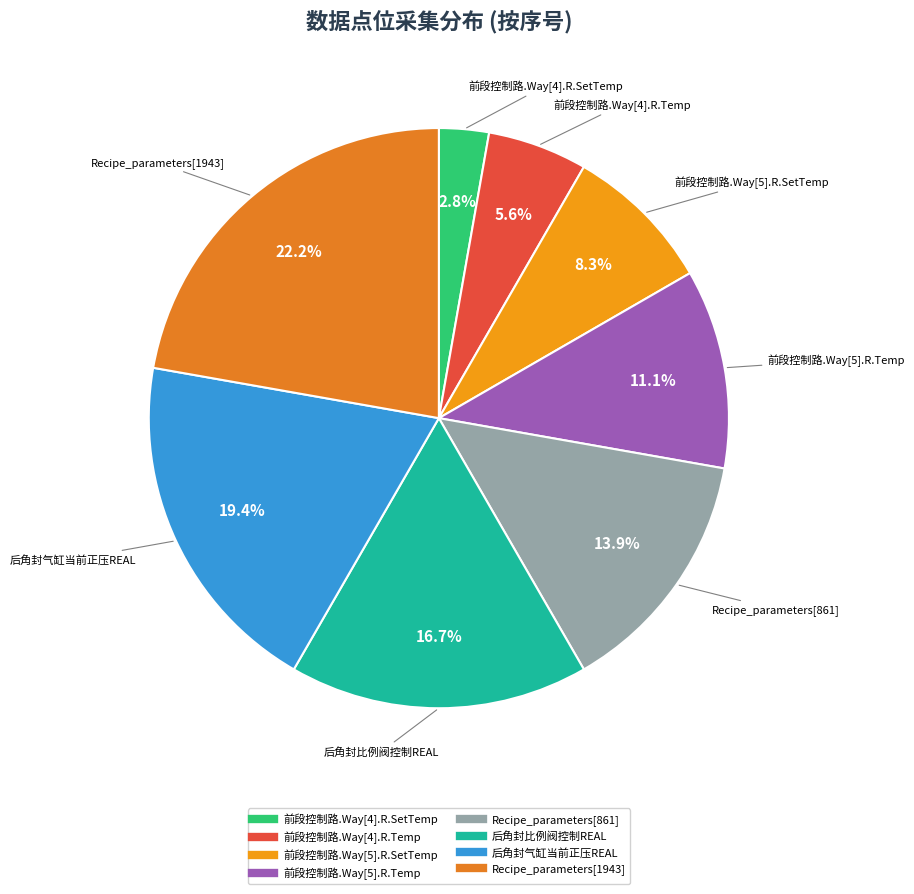

Is there any slice that represents more than half of the pie?

No